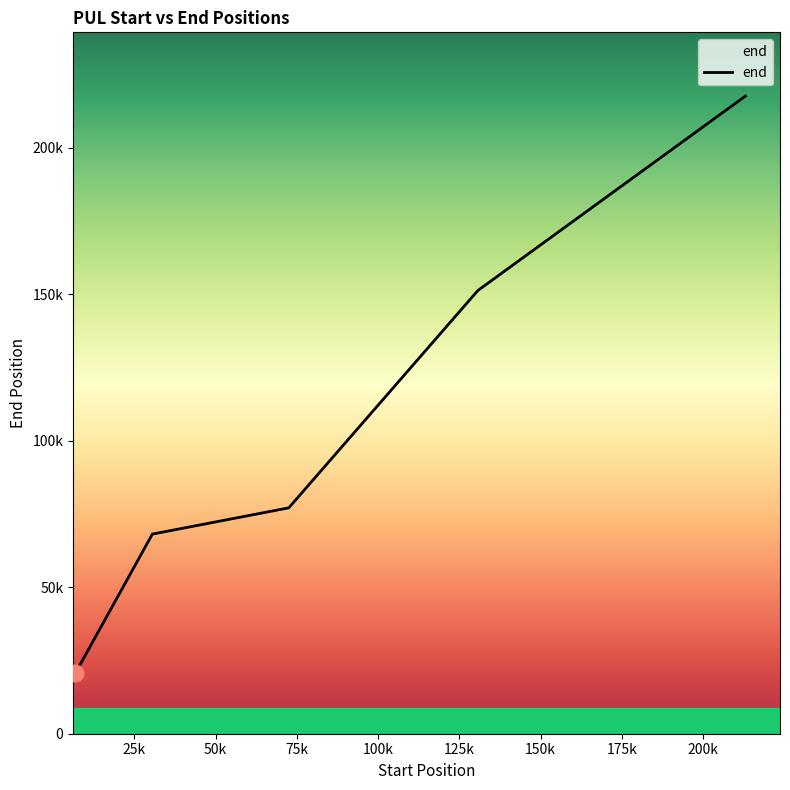

Does the chart have visible grid lines?

No